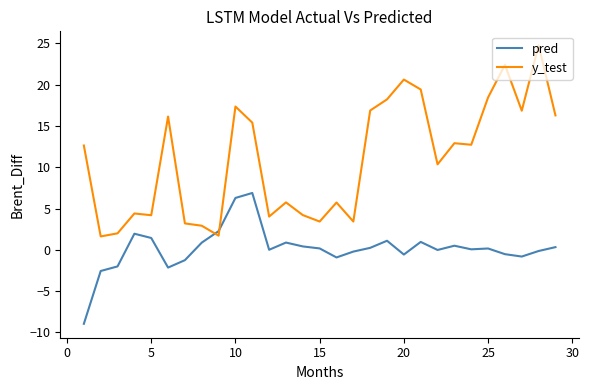

Does the chart have visible grid lines?

No